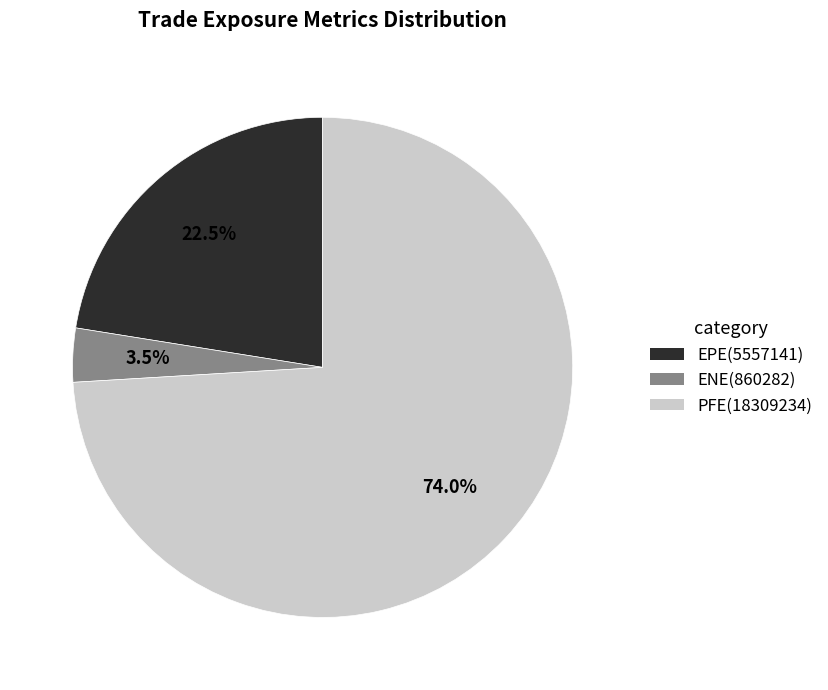

Is there any slice that represents more than half of the pie?

Yes